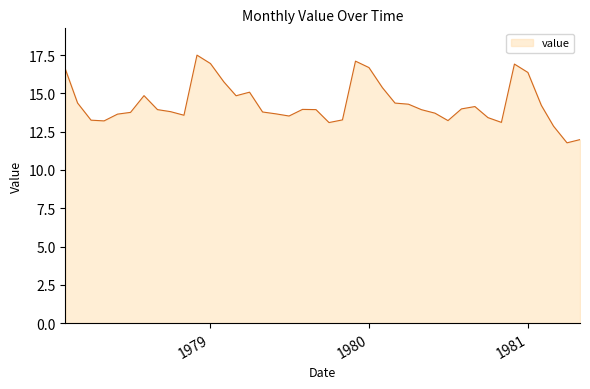

What is the difference between the maximum and minimum values?

5.7